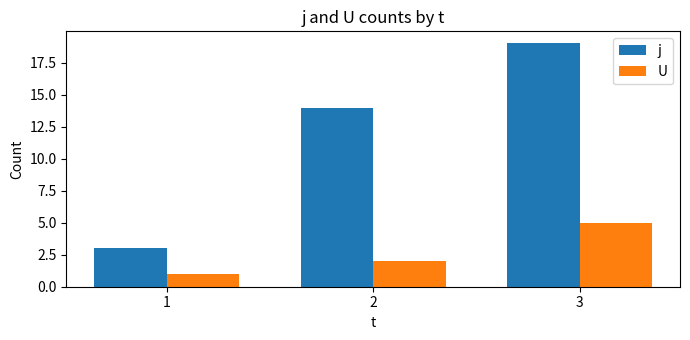

Reading left to right, extract all data points from this chart.

j: 1=3	2=14	3=19
U: 1=1	2=2	3=5